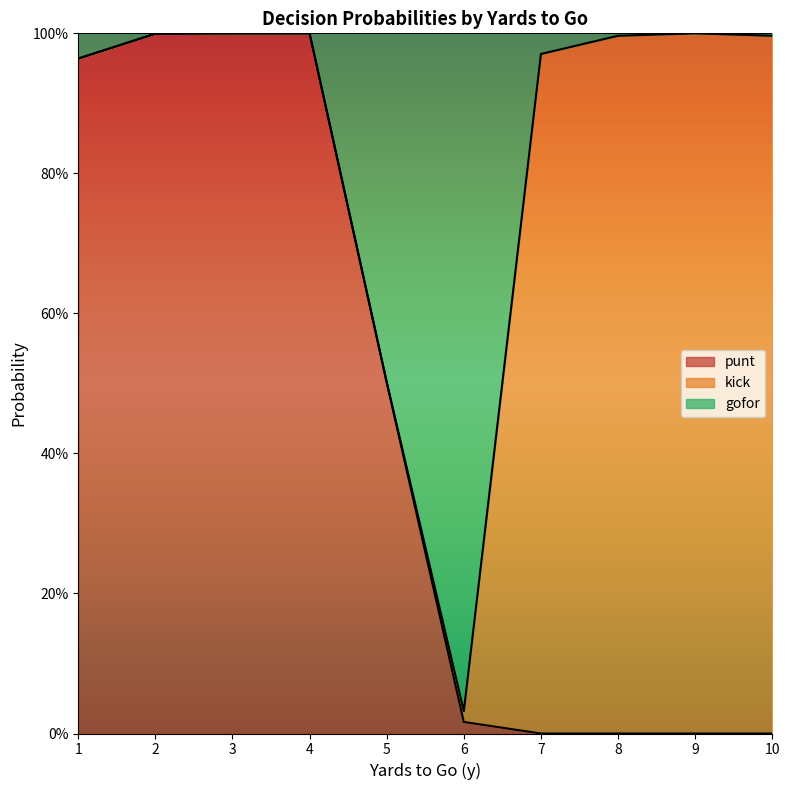

Which series has the largest range (max minus min)?

punt